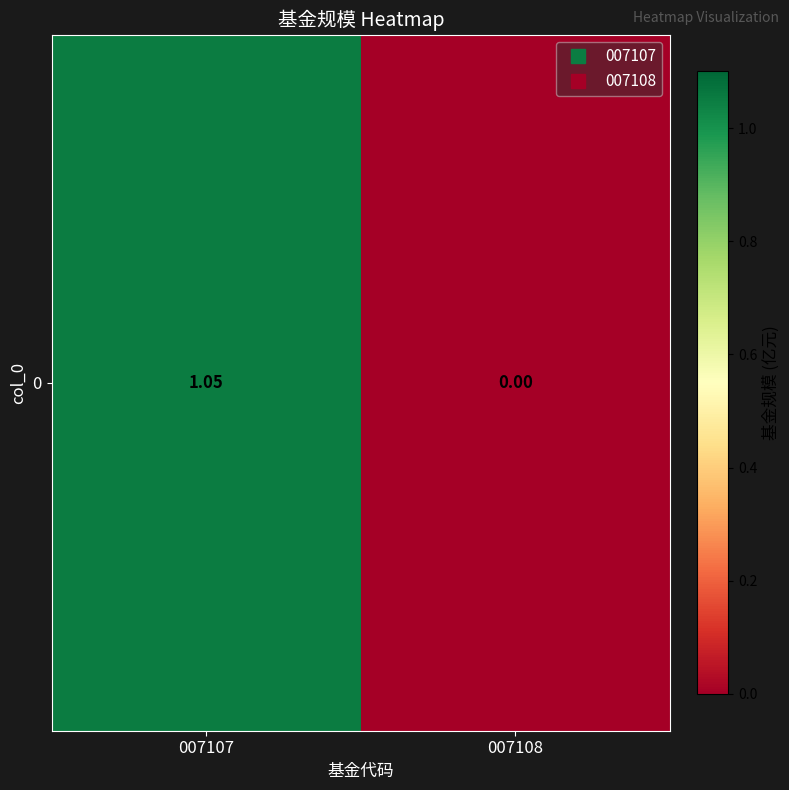

List the labels in order of value, smallest first.

007108, 007107